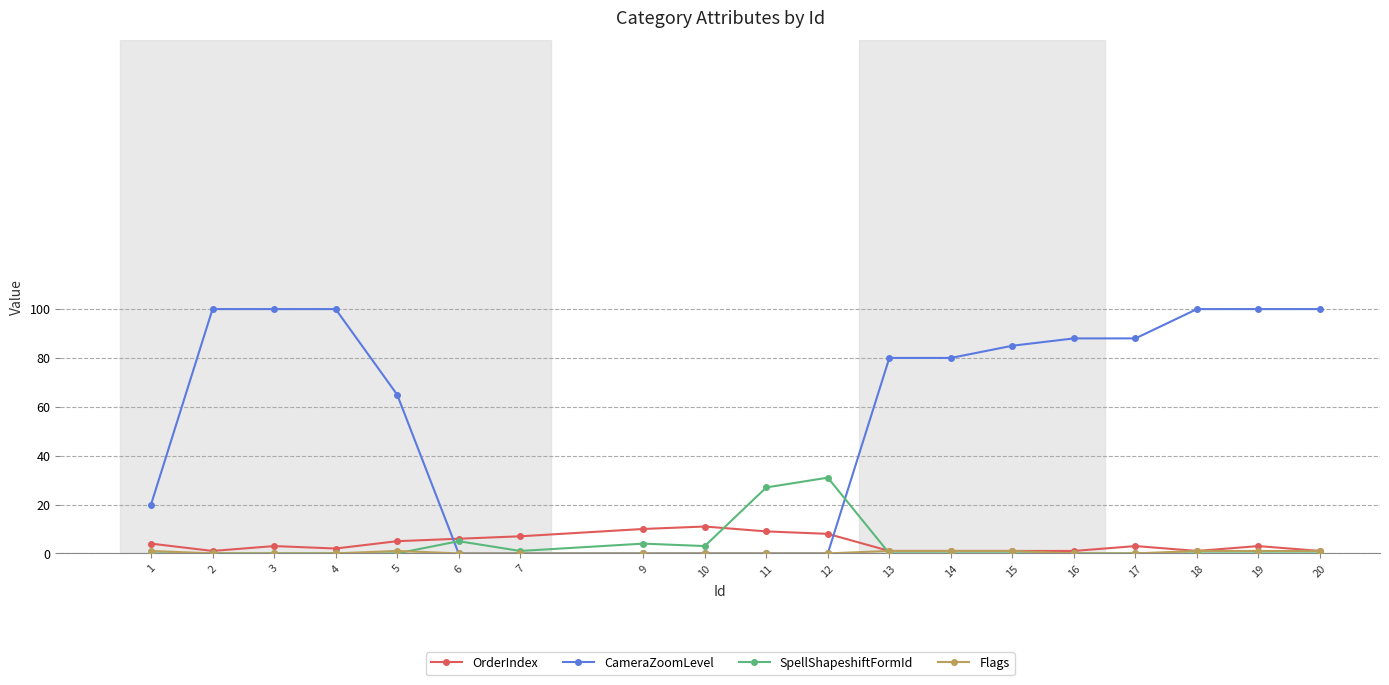

What is the approximate value of CameraZoomLevel at 17?

88